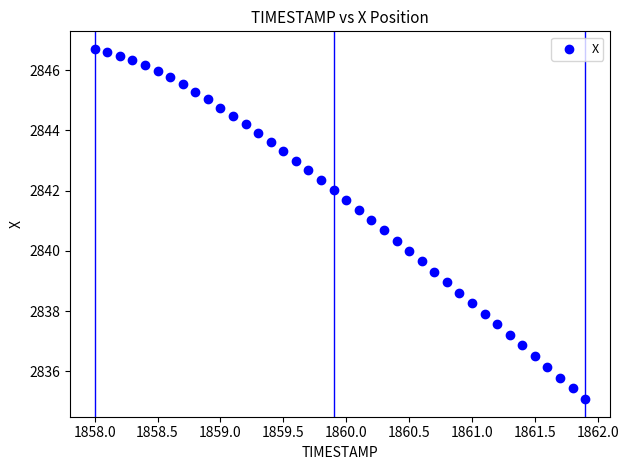

What is the range of X values (max minus min)?

3.9